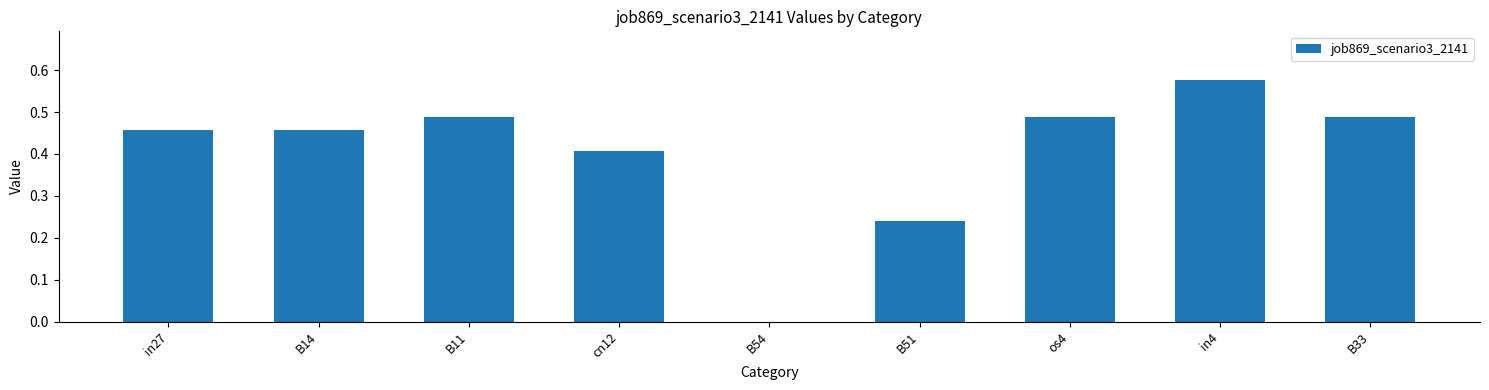

Are the bars horizontal?

No